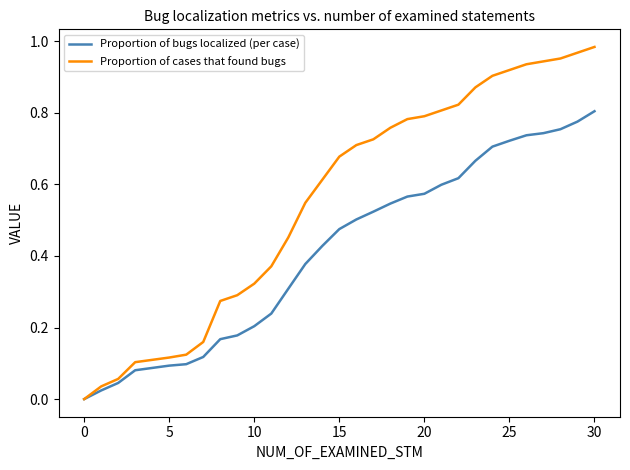

Which series has the largest range (max minus min)?

Proportion of cases that found bugs